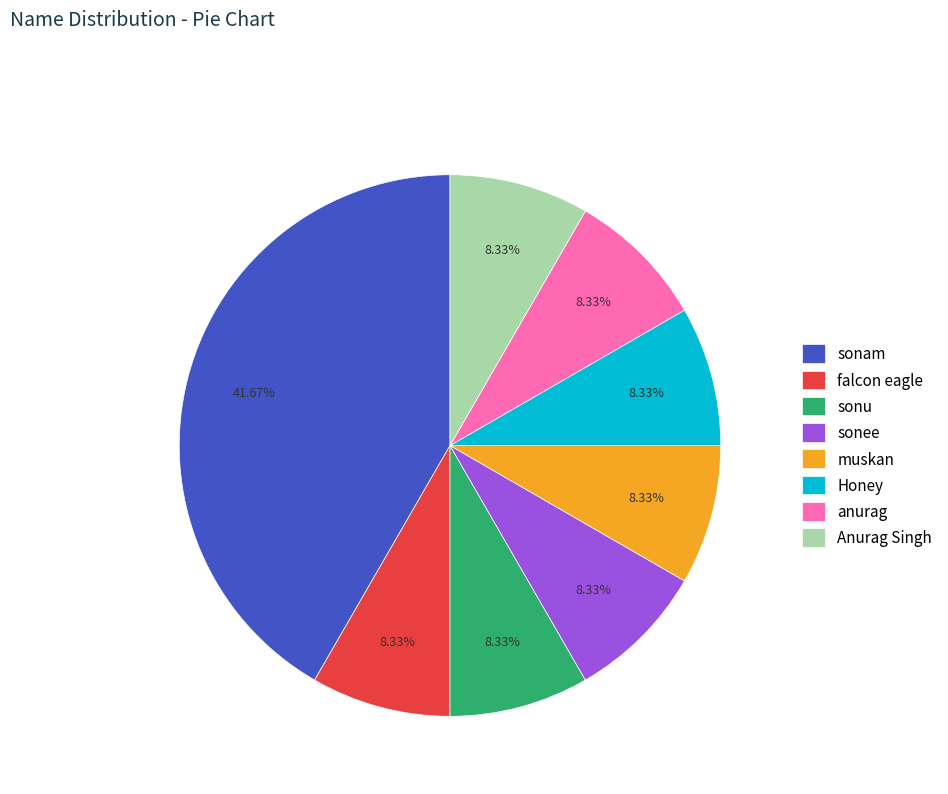

How many segments does this pie chart have?

8